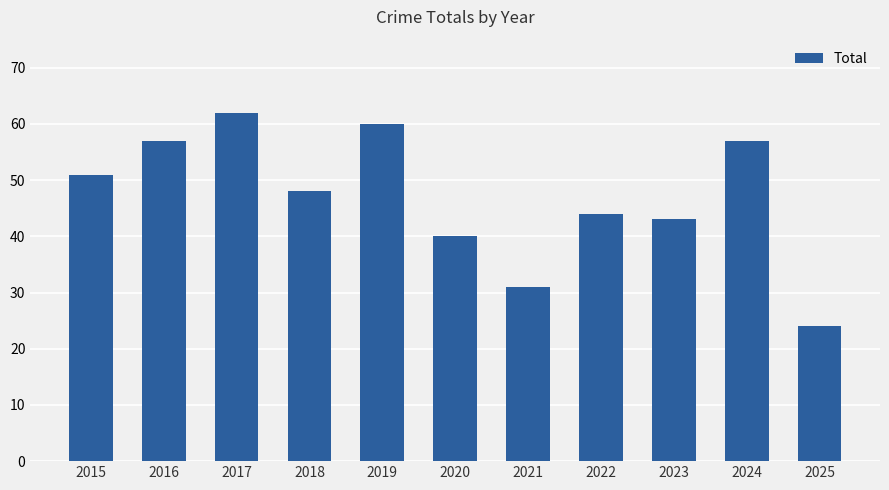

Reading left to right, what are all the values shown in this chart?

51	57	62	48	60	40	31	44	43	57	24